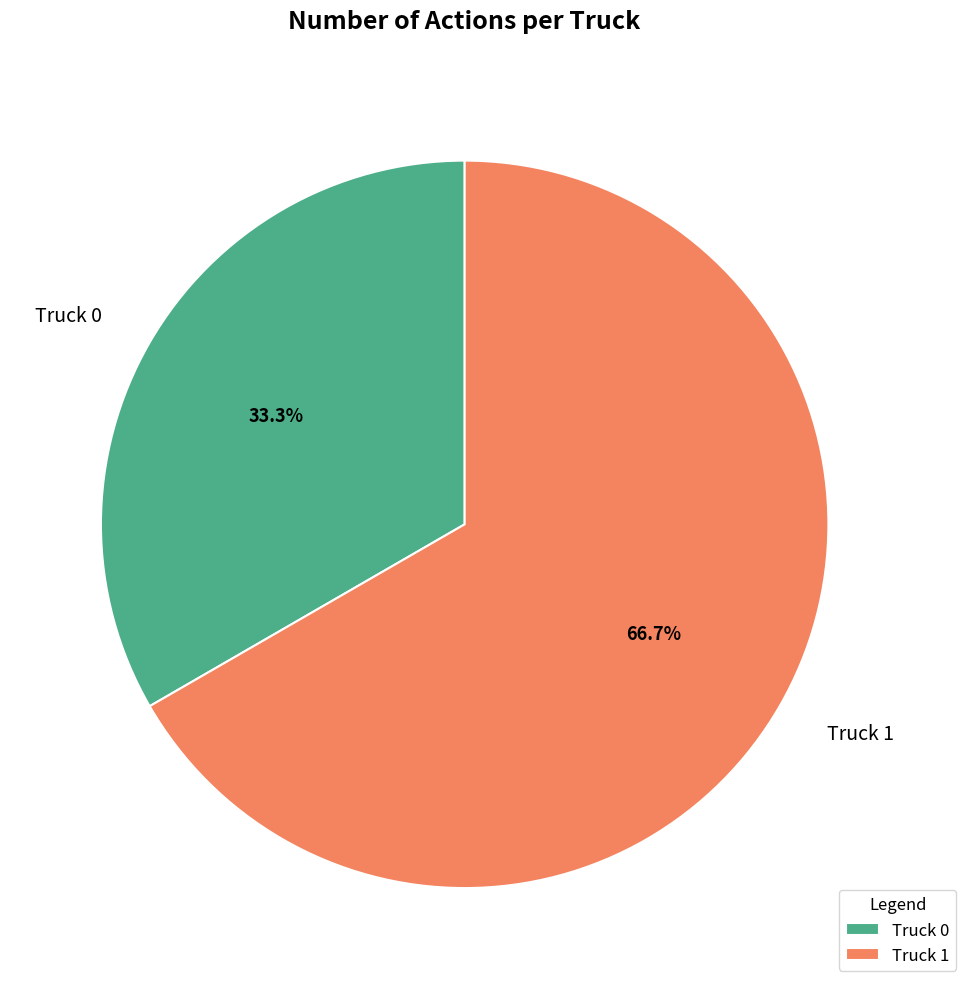

To the nearest percent, what percentage of the pie is Truck 1?

67%